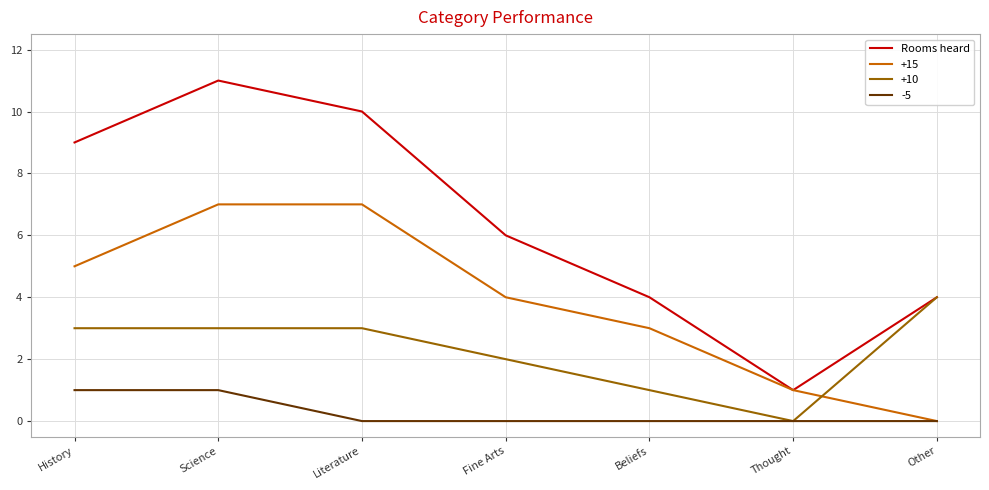

Which category has the highest value across all series?

Science